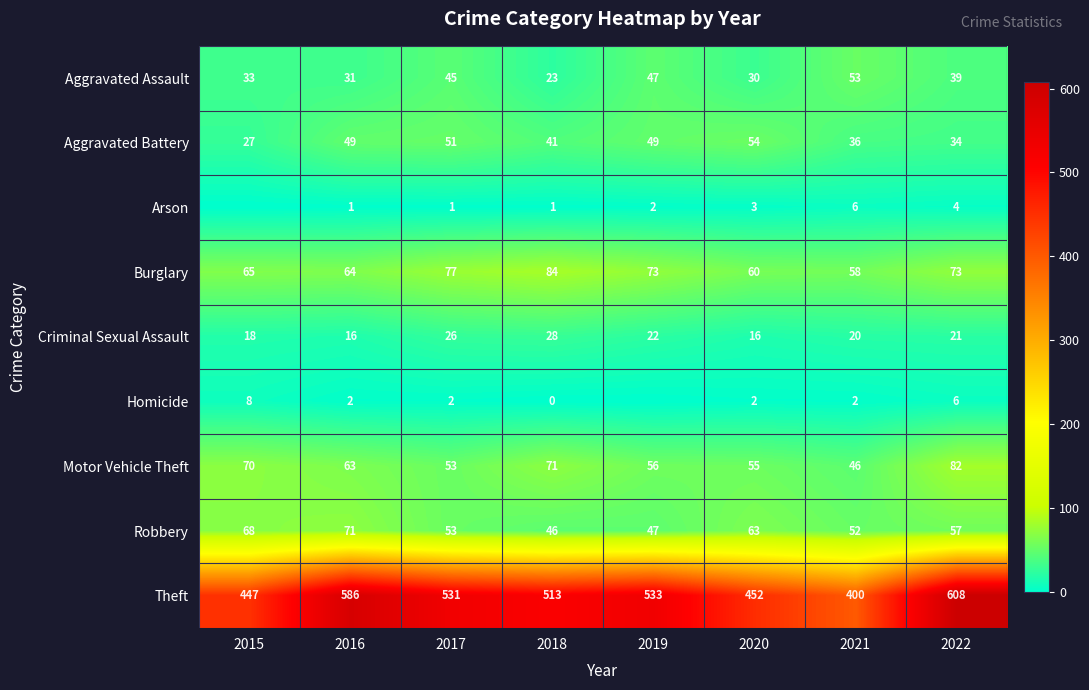

Where is Theft nearest to the value 504?

2018